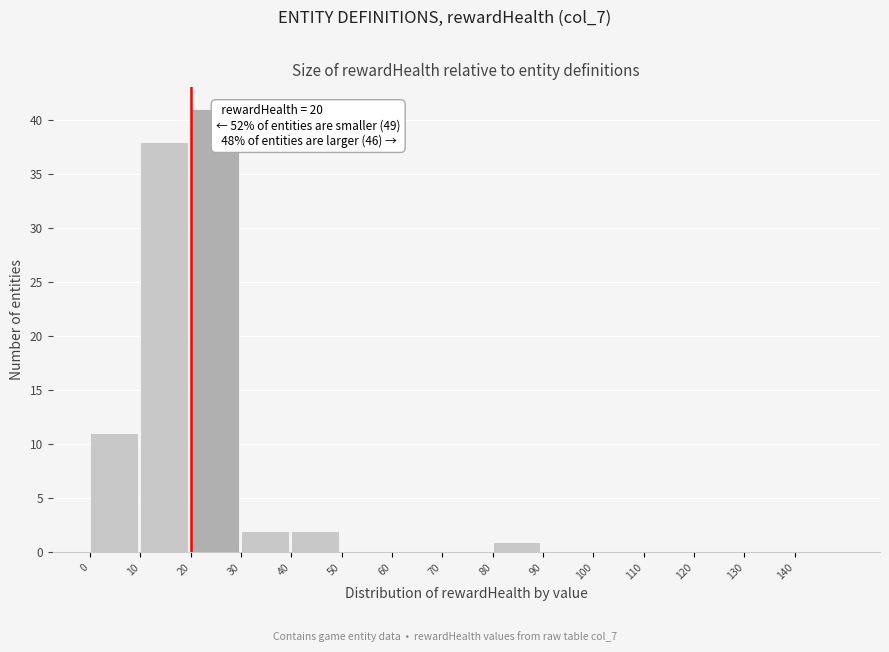

Which range on the x-axis has the tallest bar?

20 to 30